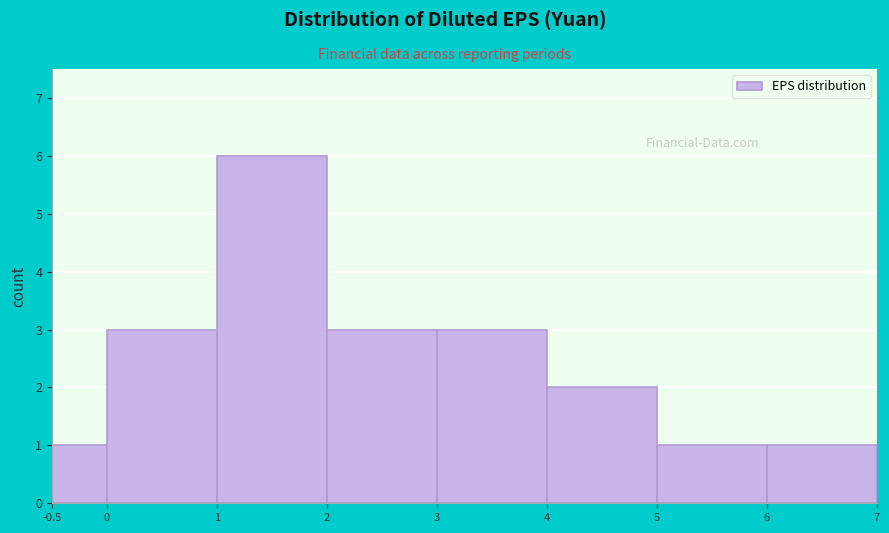

Which range on the x-axis has the tallest bar?

1 to 2